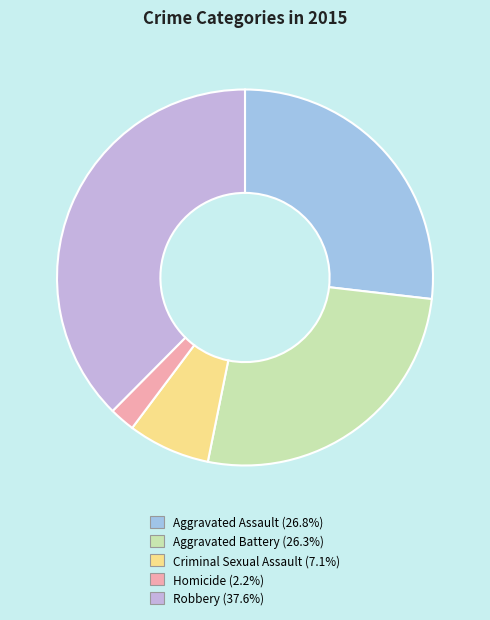

Which has a higher value, Criminal Sexual Assault or Aggravated Assault?

Aggravated Assault